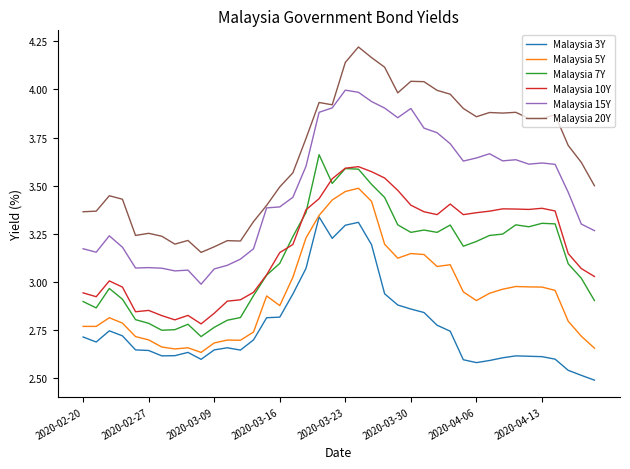

Which series has the largest range (max minus min)?

Malaysia 20Y